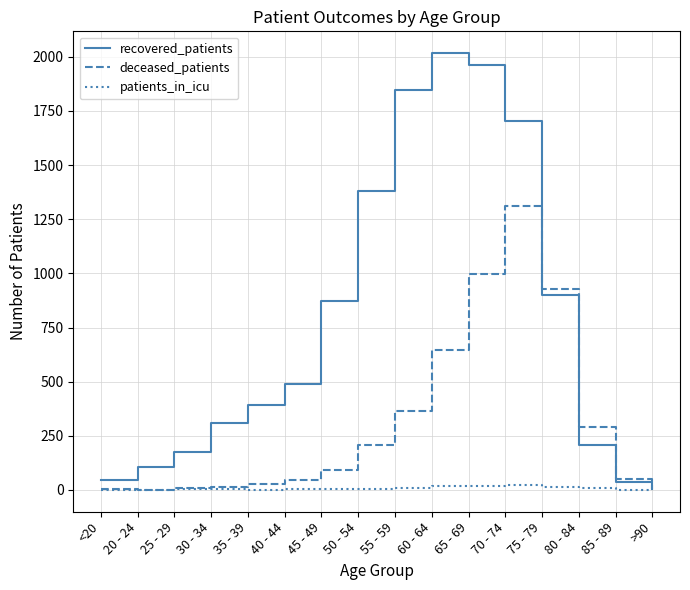

Which label corresponds to the largest value in the chart?

60 - 64